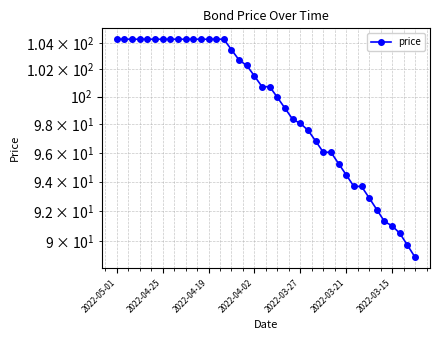

At which category does the chart reach its minimum across all series?

39